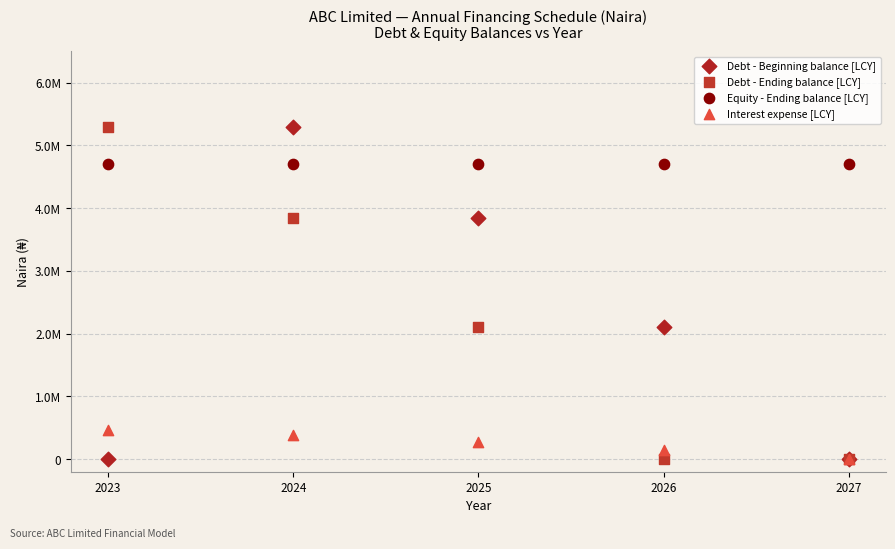

What are all the series names shown in the legend?

Debt - Beginning balance [LCY], Debt - Ending balance [LCY], Equity - Ending balance [LCY], Interest expense [LCY]